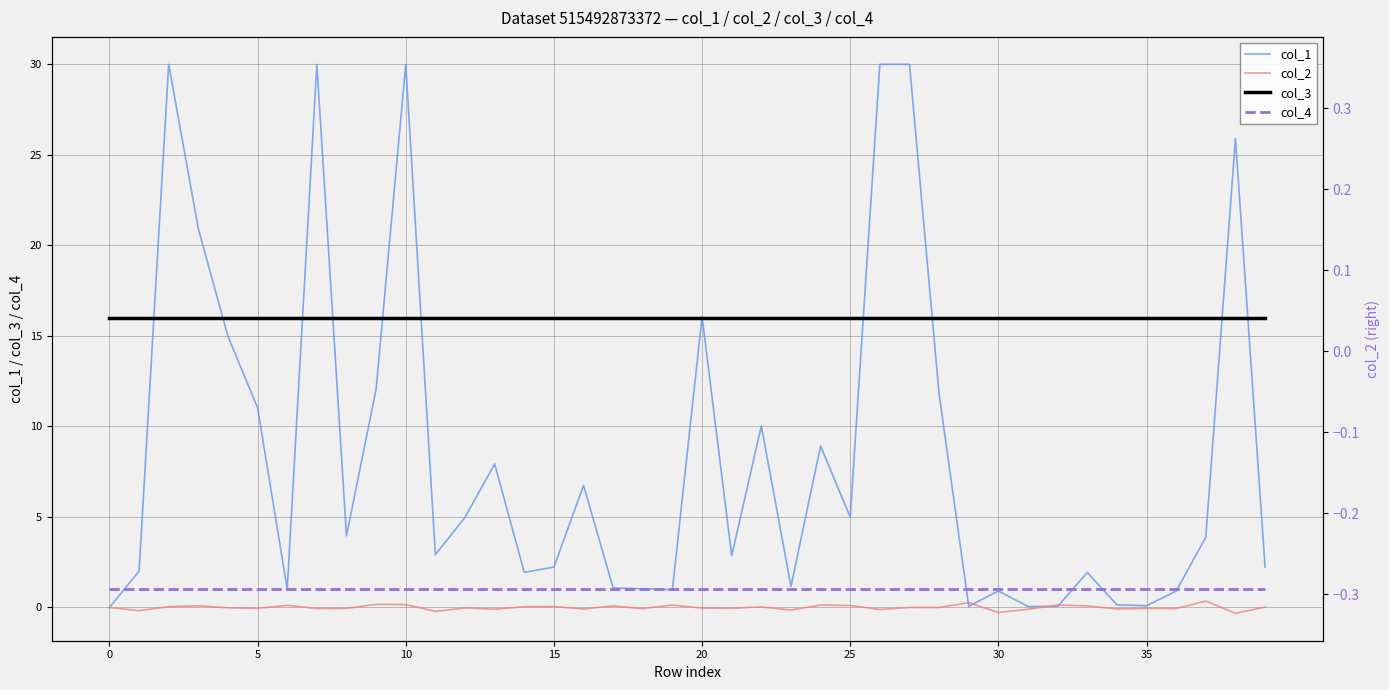

What is the minimum value for col_4?

1.0